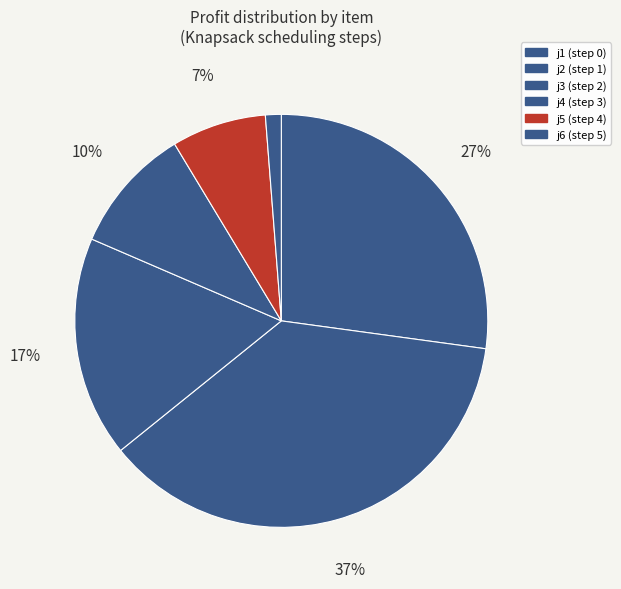

Count the number of slices in the pie.

6